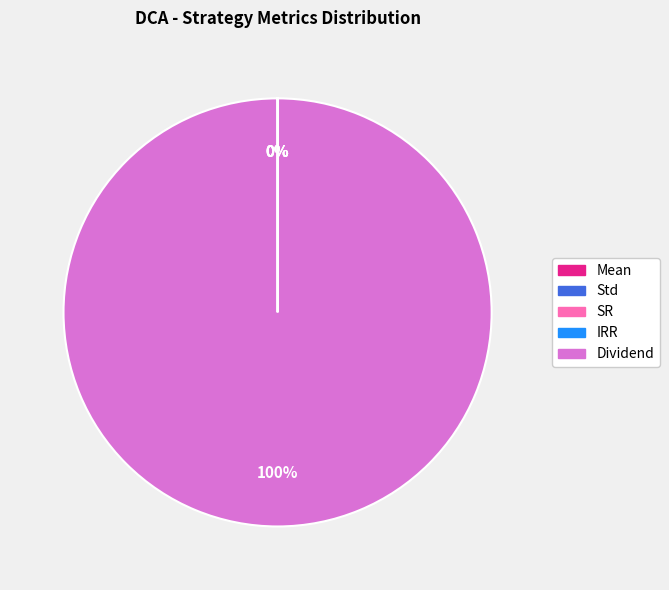

What is the largest slice in the pie chart?

Dividend